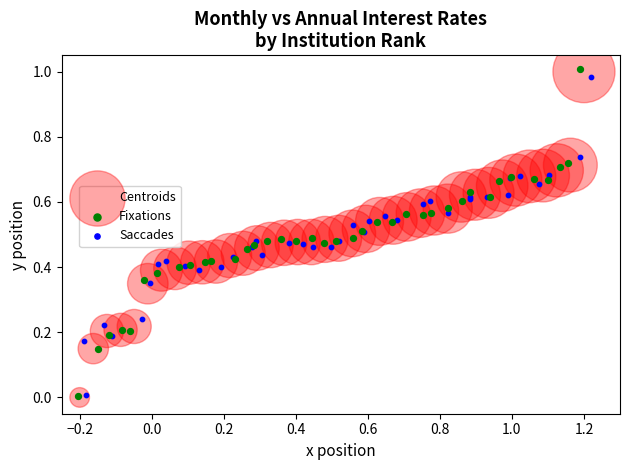

Which series has the widest spread of Y values?

Fixations